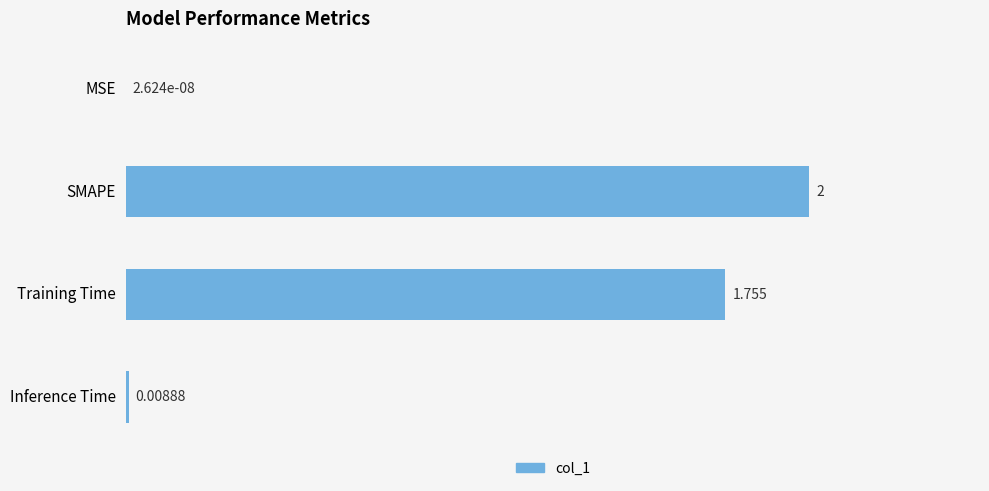

Which has a higher value, MSE or Training Time?

Training Time